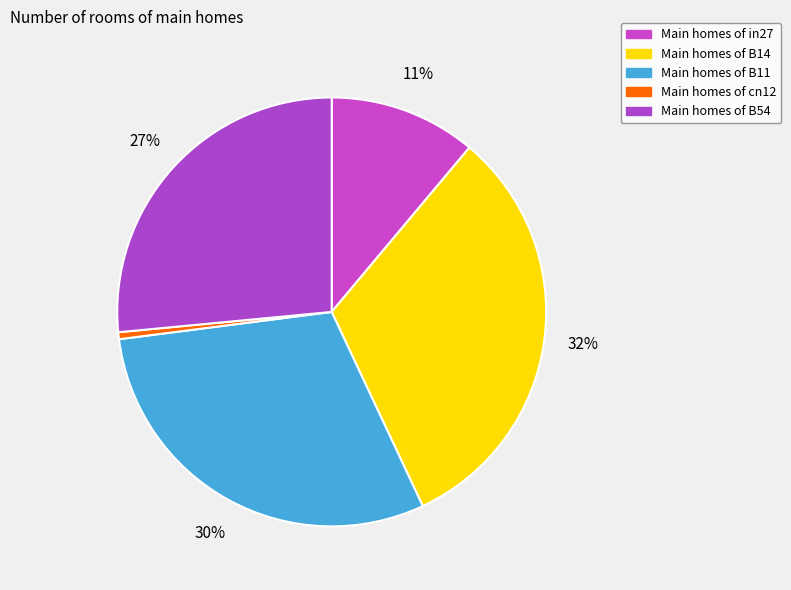

Which category has the smallest portion of the pie?

Main homes of cn12